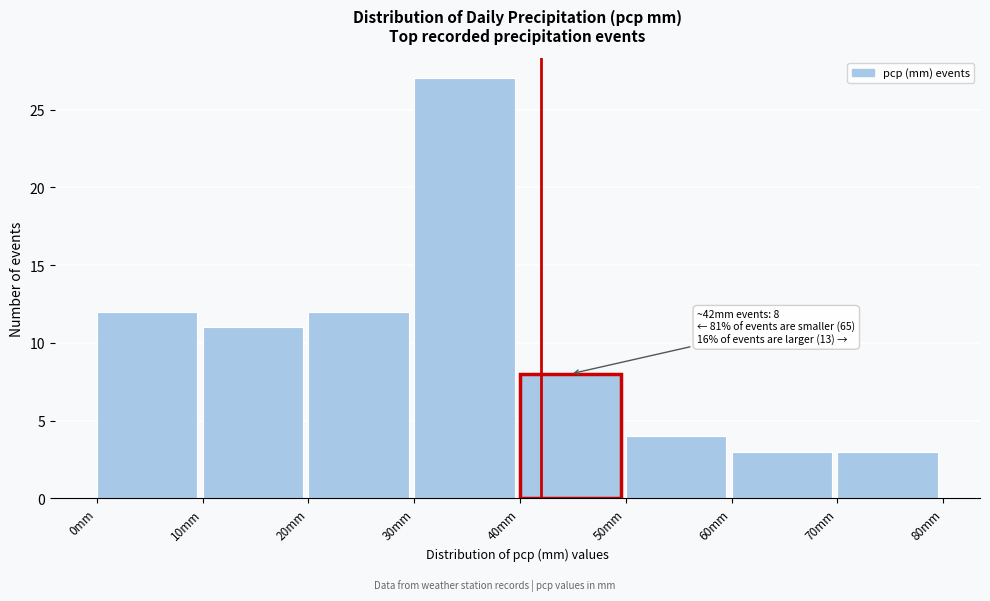

Which range on the x-axis has the tallest bar?

30 to 40